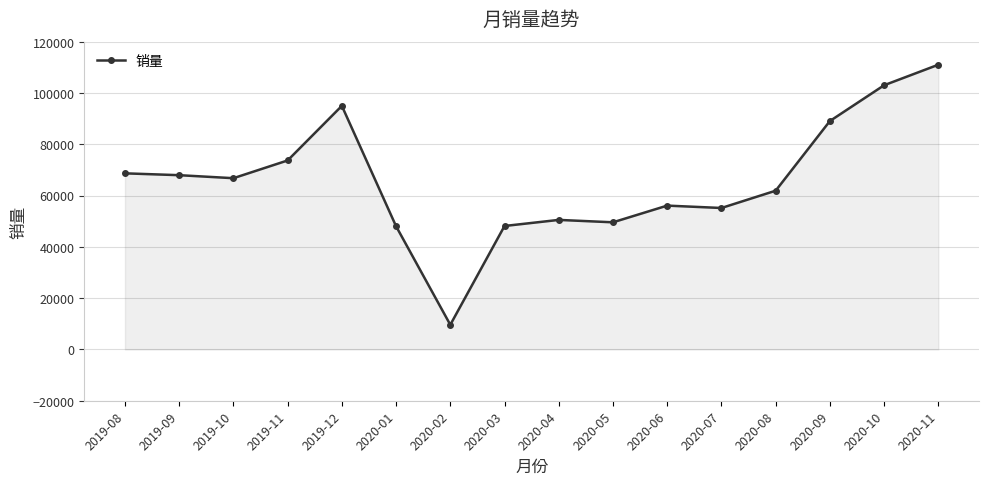

True or false: the data has more than 0 interior local peaks.

True